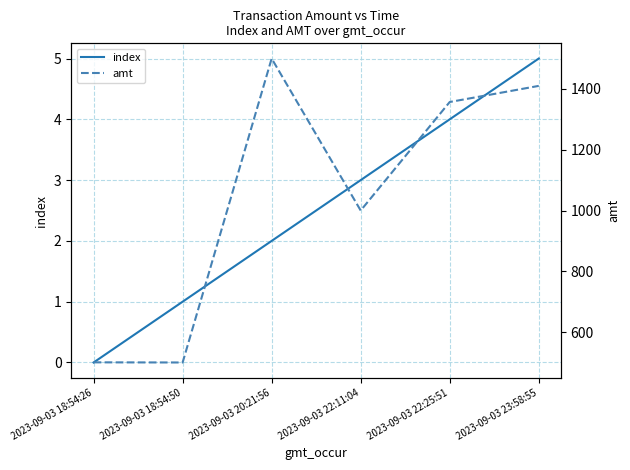

Is this an area chart (filled region under the line)?

No